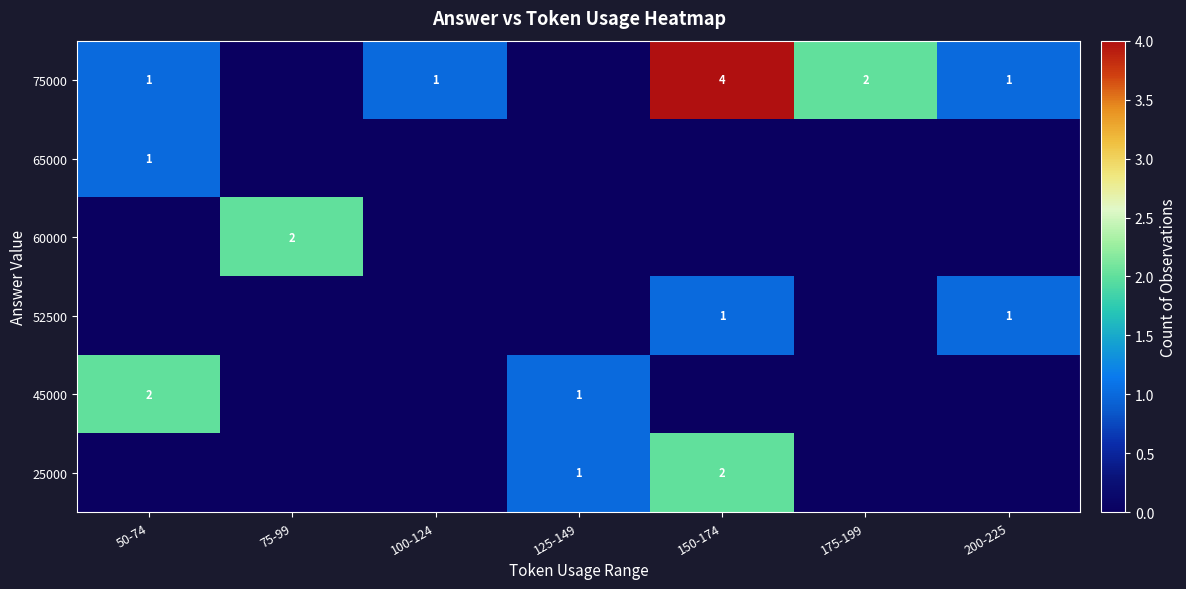

What is the difference between the 75000 values at 150-174 and 200-225?

3